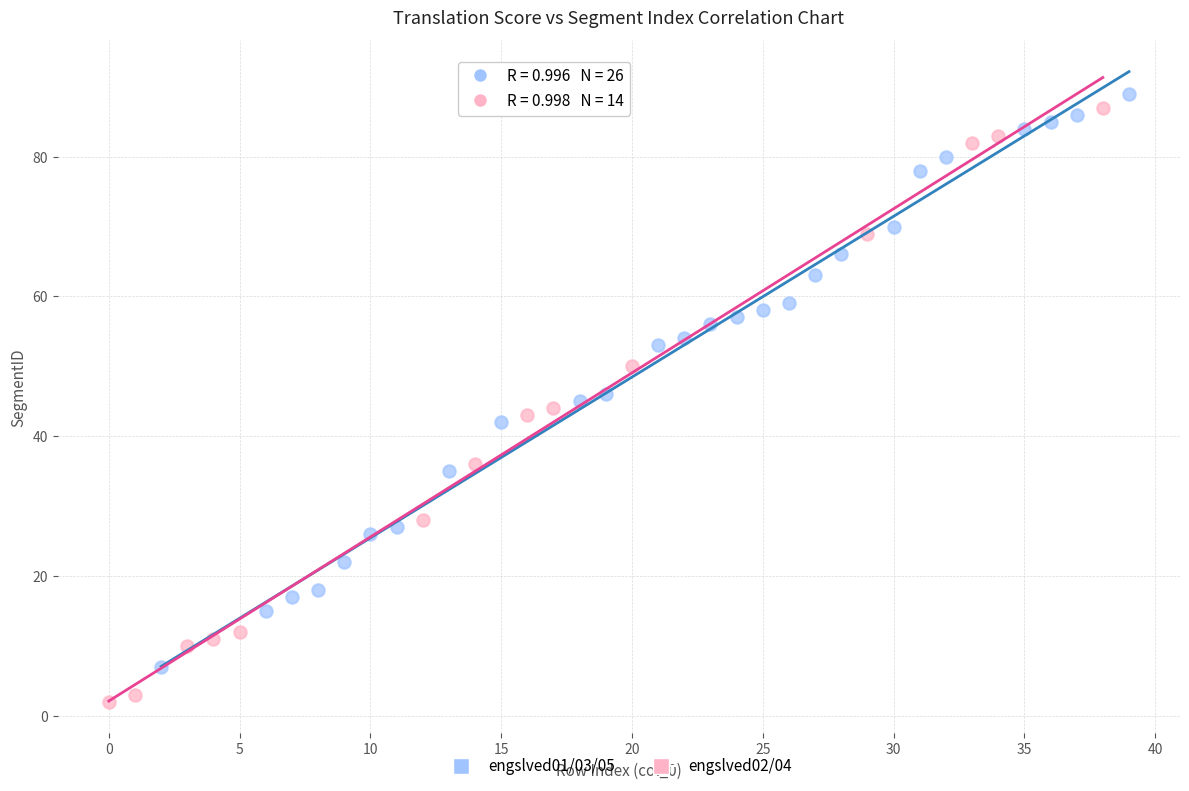

Which series has the widest spread of Y values?

engslved02/04